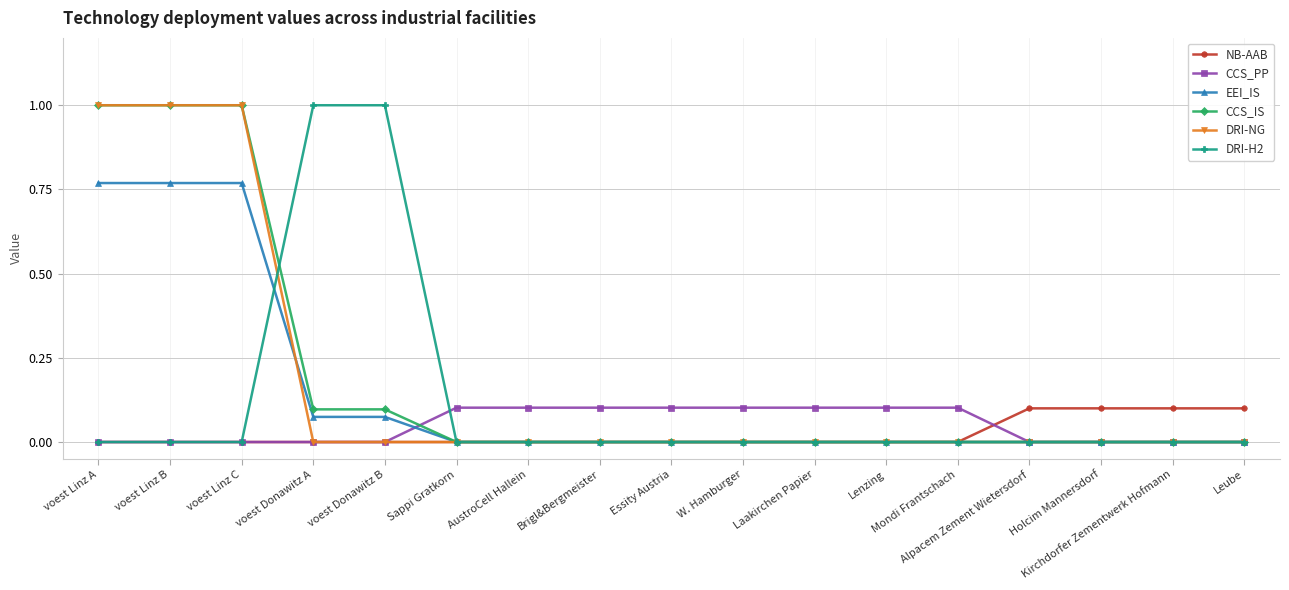

What is the label of the 16th point from the left?

Kirchdorfer Zementwerk Hofmann